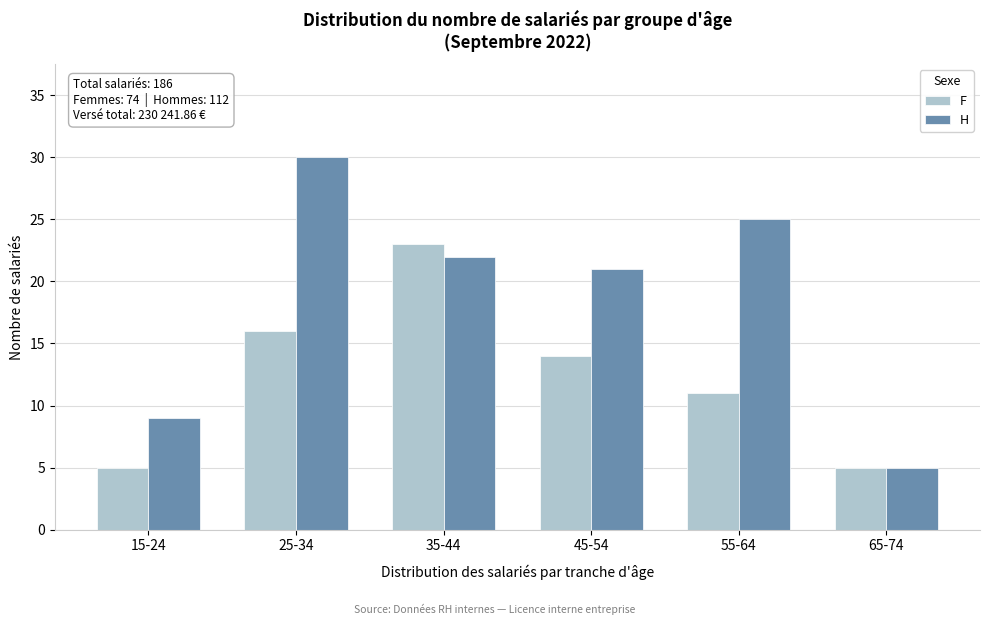

Reading left to right, extract all data points from this chart.

F: 5	16	23	14	11	5
H: 9	30	22	21	25	5